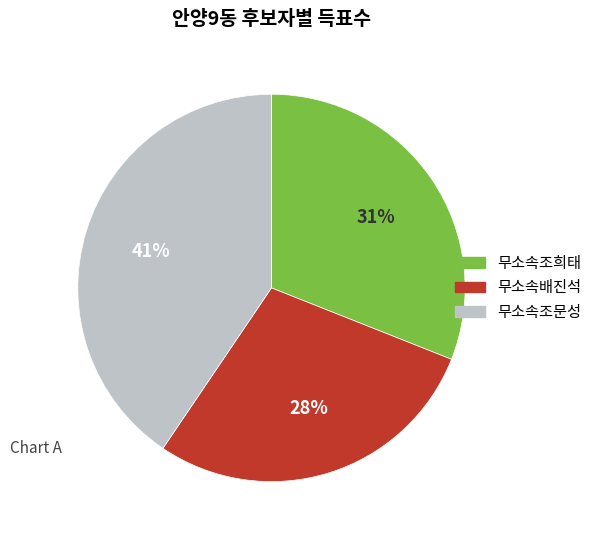

Does 무소속조문성 represent more than half of the total?

No